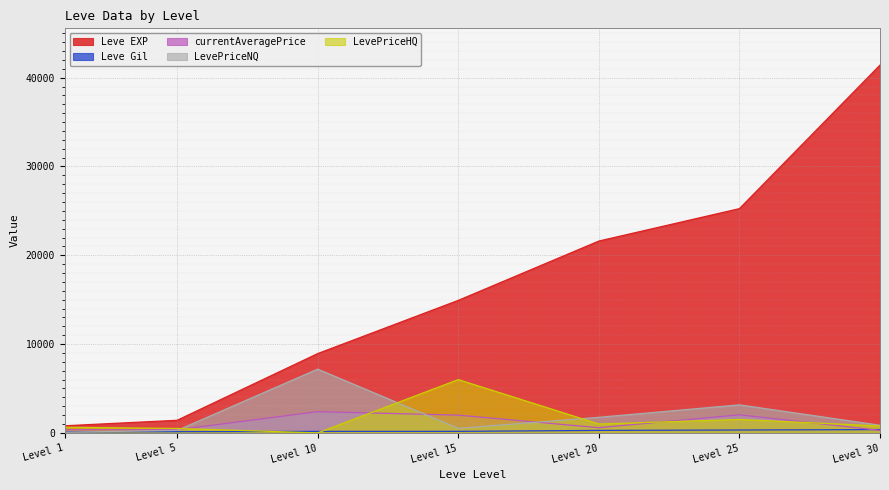

How many data points in currentAveragePrice are less than 584?

3